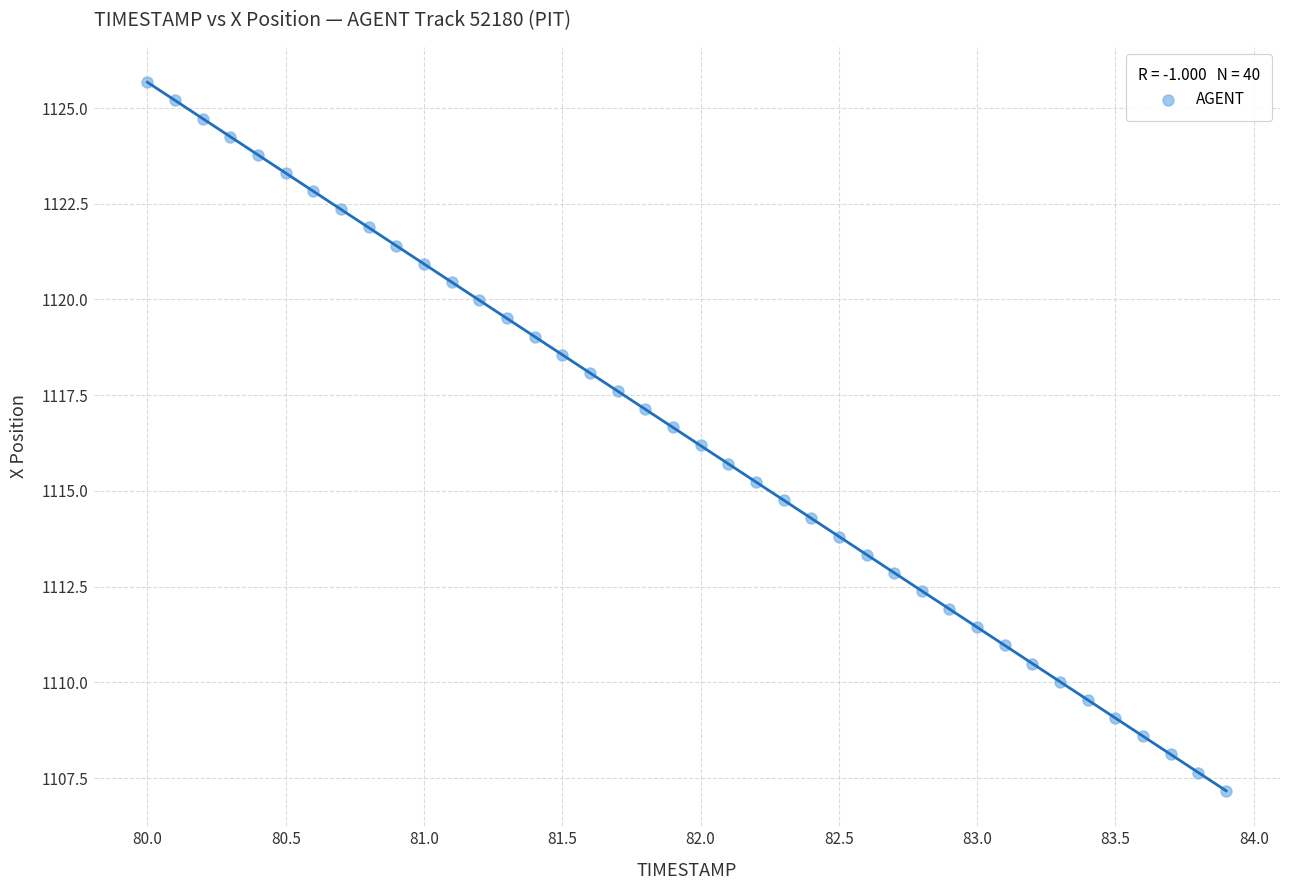

What is the range of Y values (max minus min)?

18.5